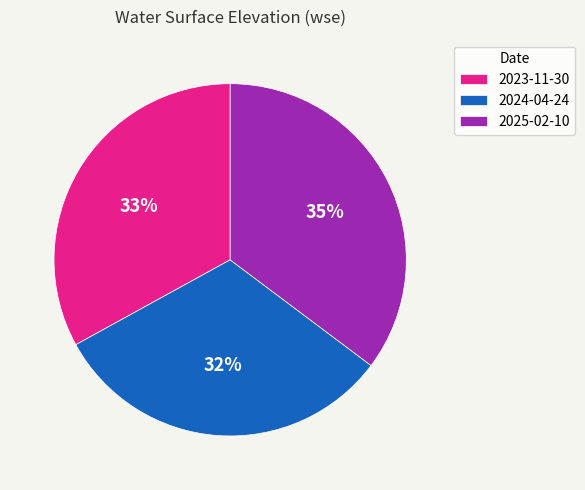

Which category has the smallest portion of the pie?

2024-04-24